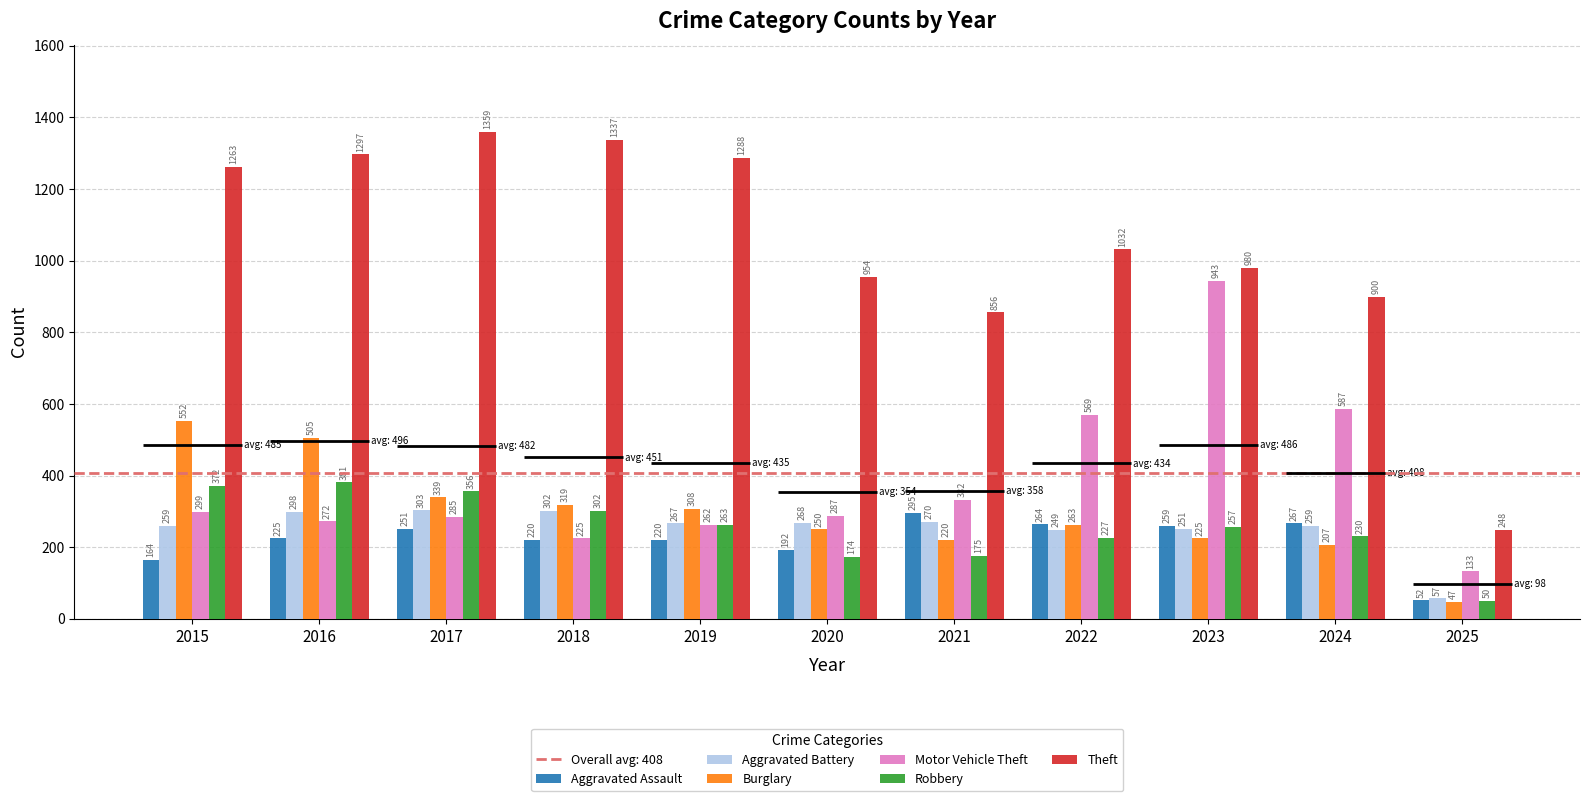

What is the sum of the Burglary values at 2021 and 2023?

445